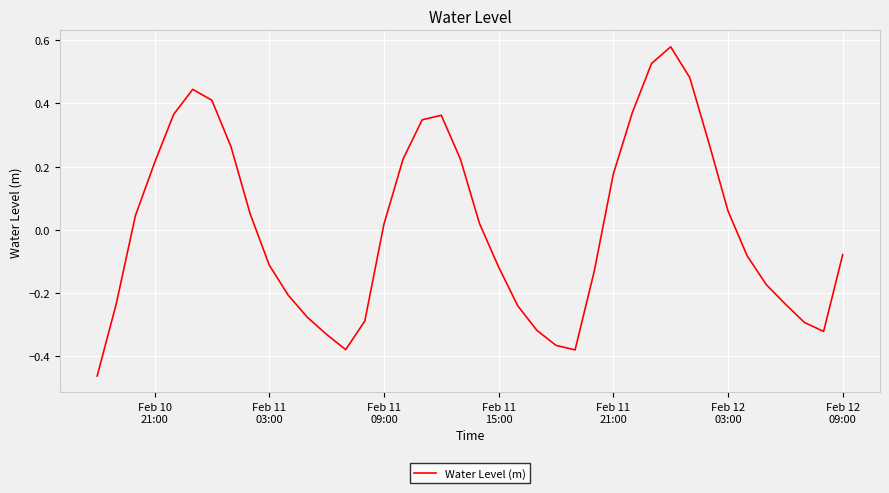

How many values exceed 0?

20